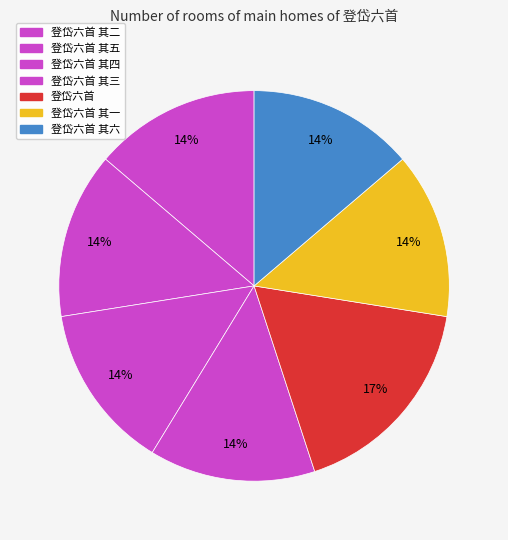

Does 登岱六首 其六 account for over 50% of the chart?

No